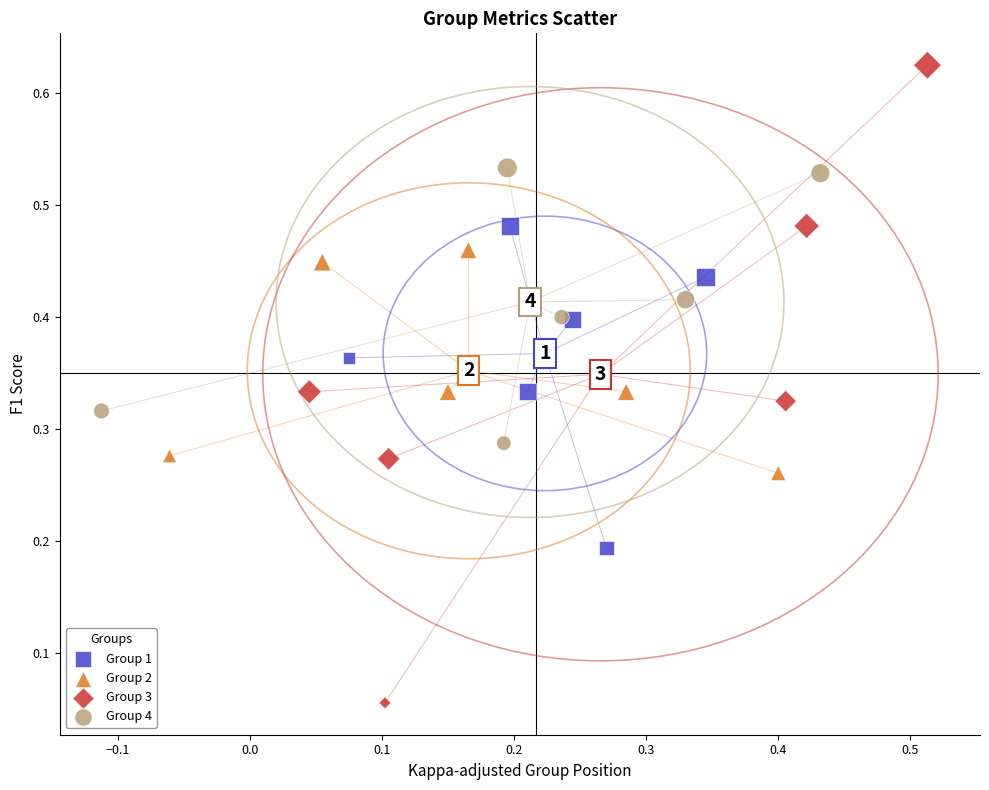

Which series contains the lowest Y value?

Group 3